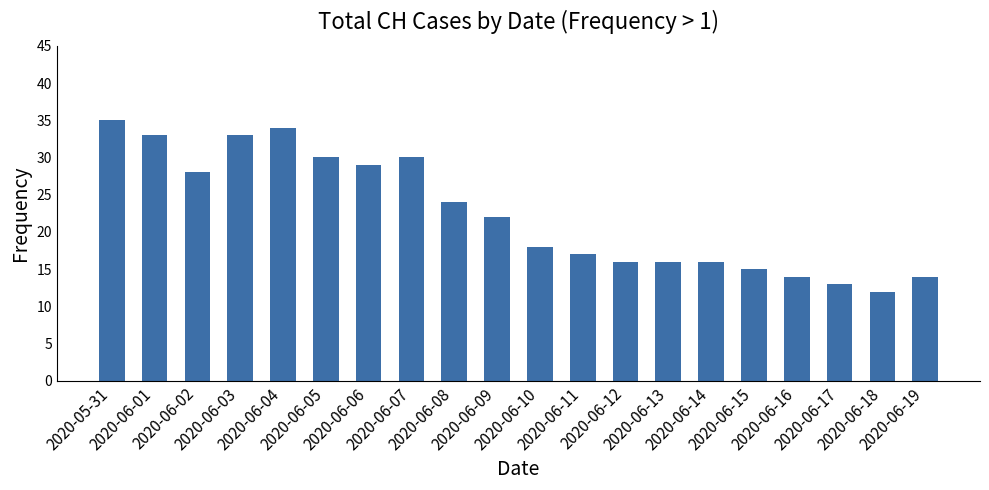

Between 2020-06-15 and 2020-06-02, which is larger?

2020-06-02